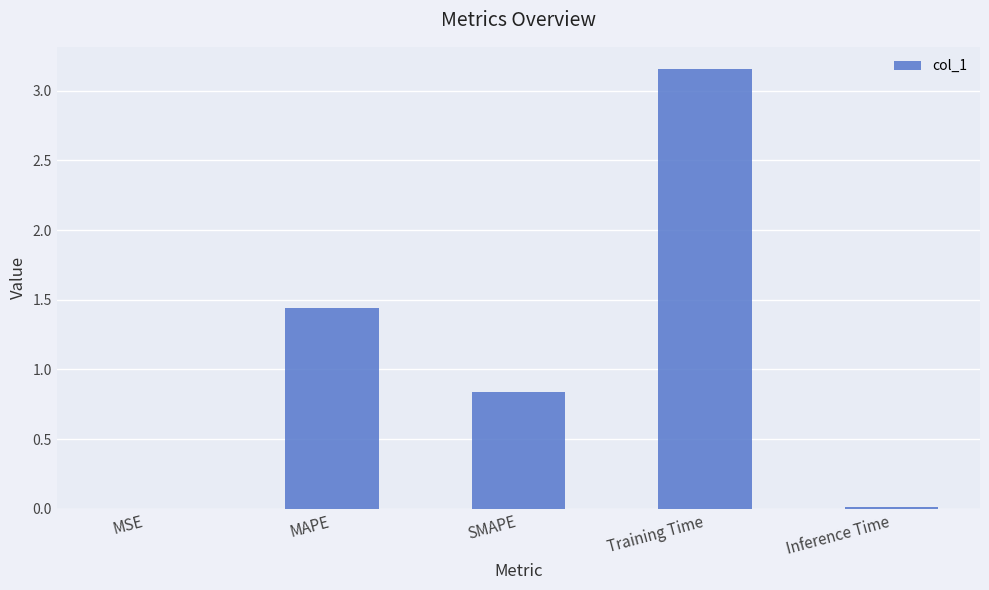

Which category has the highest value across all series?

Training Time